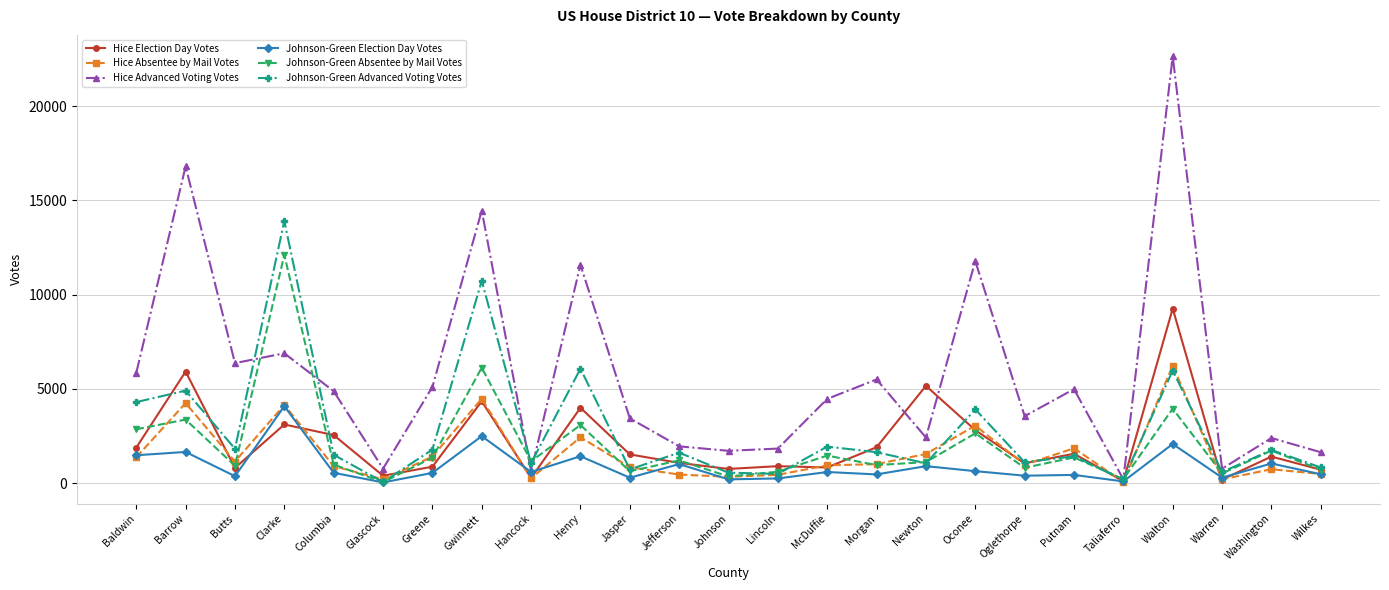

At which category is the sum across all series the highest?

Walton